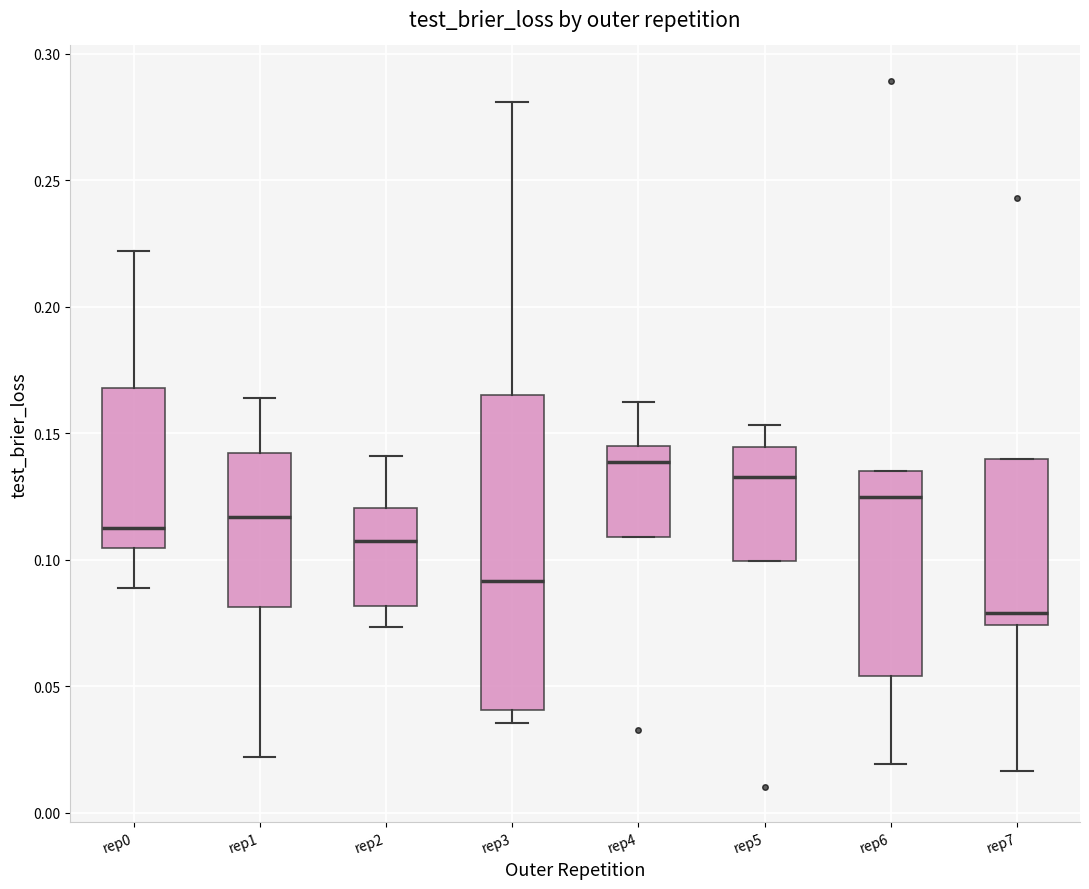

Comparing the boxes themselves (not the whiskers), which one is the tallest?

rep3